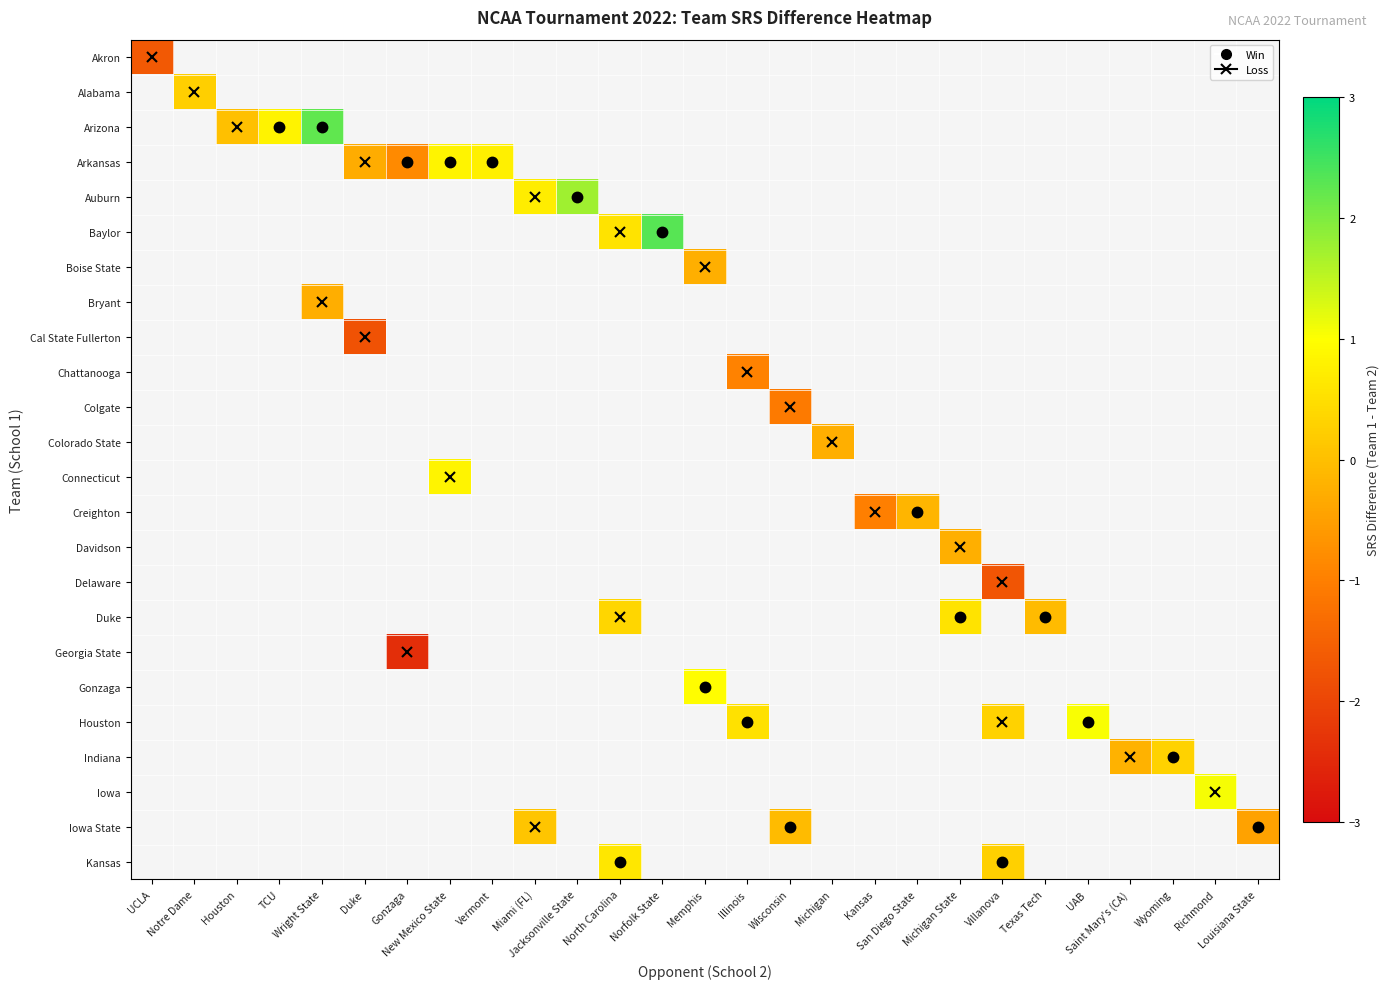

List the labels in order of Davidson value, smallest first.

UCLA, Notre Dame, Houston, TCU, Wright State, Duke, Gonzaga, New Mexico State, Vermont, Miami (FL), Jacksonville State, North Carolina, Norfolk State, Memphis, Illinois, Wisconsin, Michigan, Kansas, San Diego State, Michigan State, Villanova, Texas Tech, UAB, Saint Mary's (CA), Wyoming, Richmond, Louisiana State